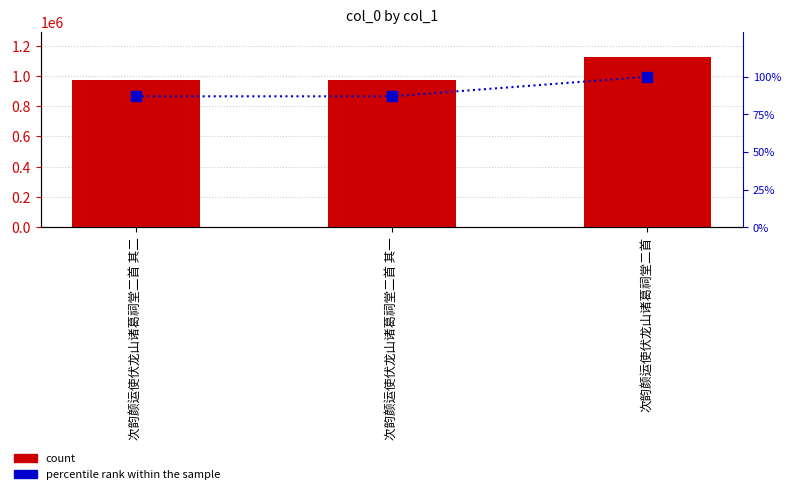

Reading right to left, transcribe all the data shown in this chart.

col_0: 次韵颜运使伏龙山诸葛祠堂二首=1124411	次韵颜运使伏龙山诸葛祠堂二首 其一=974787	次韵颜运使伏龙山诸葛祠堂二首 其二=974786
percentile rank within the sample: 次韵颜运使伏龙山诸葛祠堂二首=100	次韵颜运使伏龙山诸葛祠堂二首 其一=87	次韵颜运使伏龙山诸葛祠堂二首 其二=87